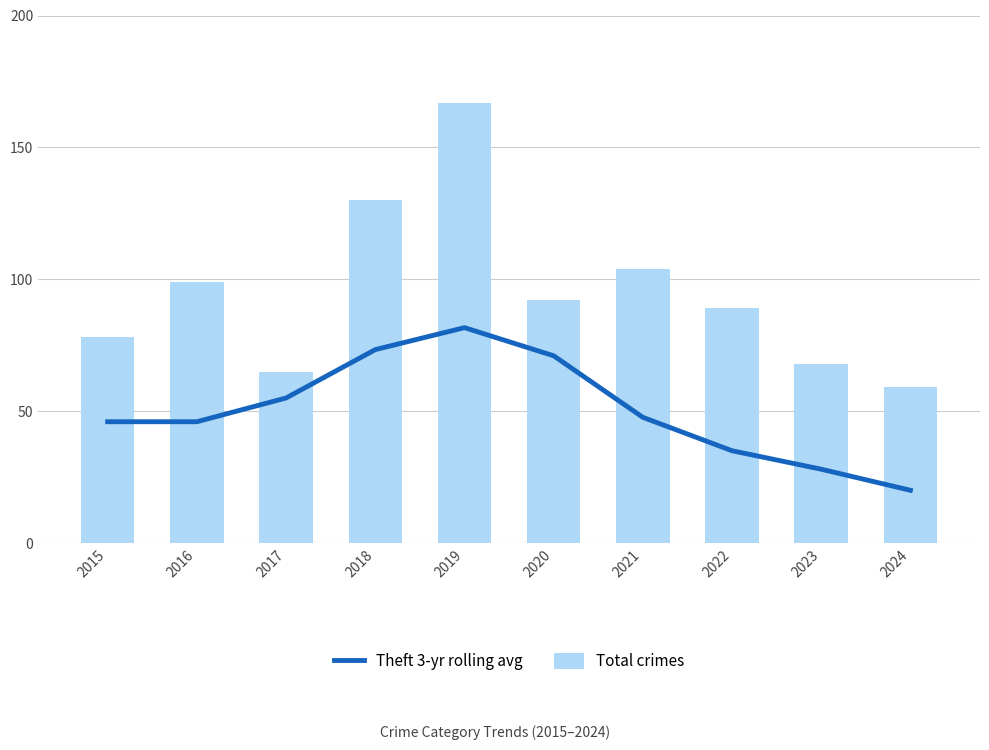

What is the spread (max minus min) of values at 2019?

85.3